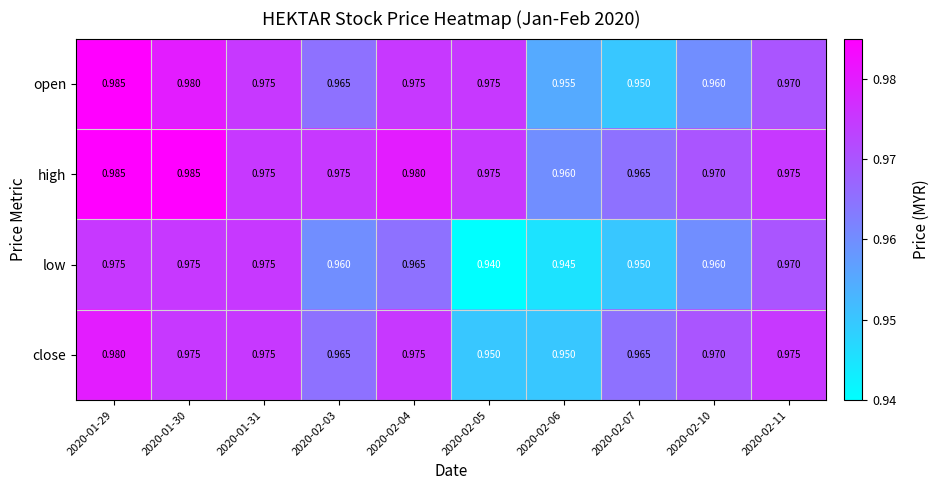

Is the value of close at 2020-02-11 greater than the value of open at 2020-02-06?

Yes